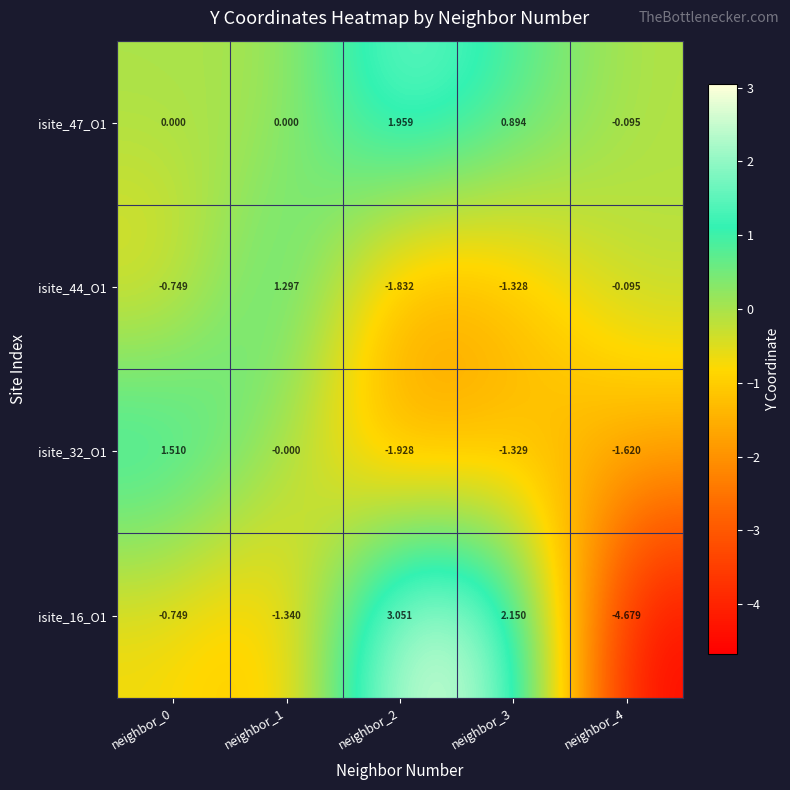

Is the value of isite_47_O1 at neighbor_3 greater than the value of isite_16_O1 at neighbor_1?

Yes